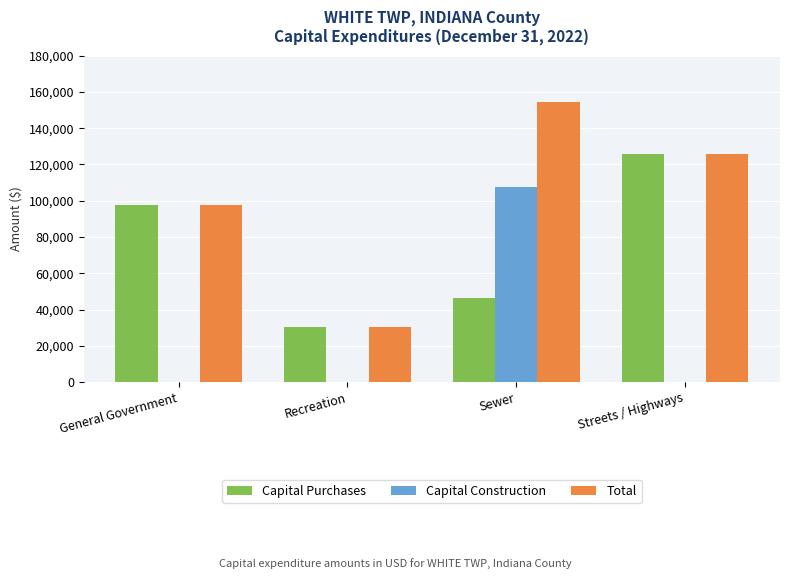

Which series has the largest range (max minus min)?

Total